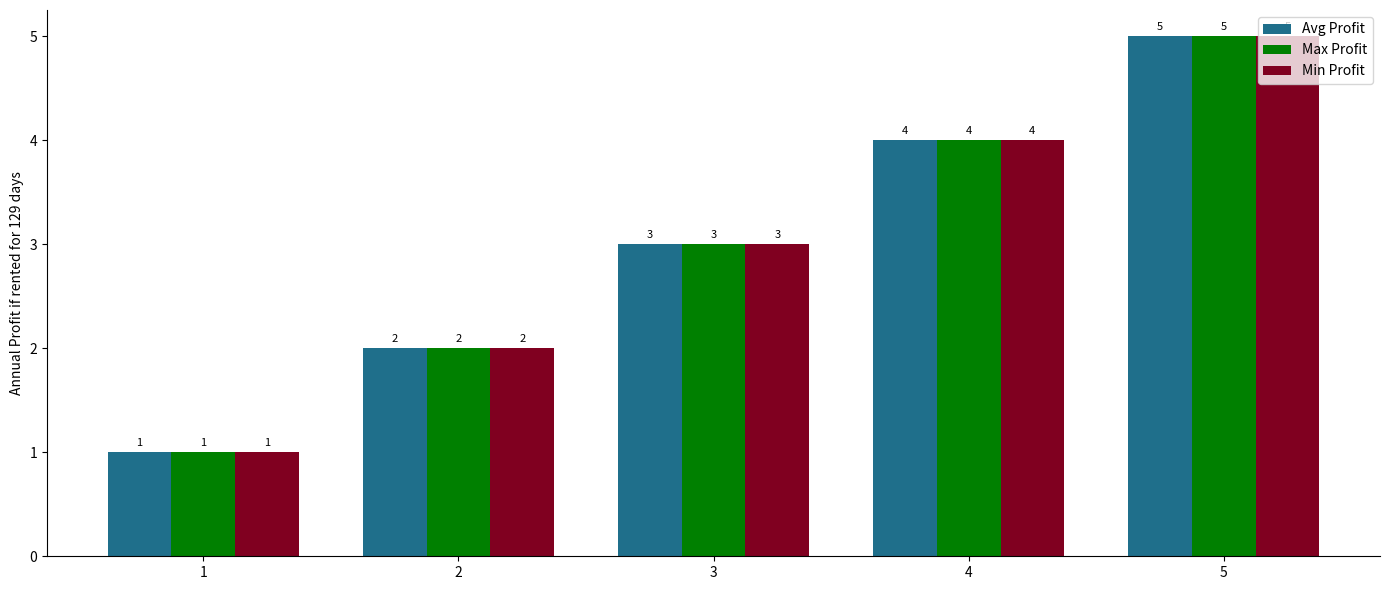

Where is Max Profit nearest to the value 3?

3